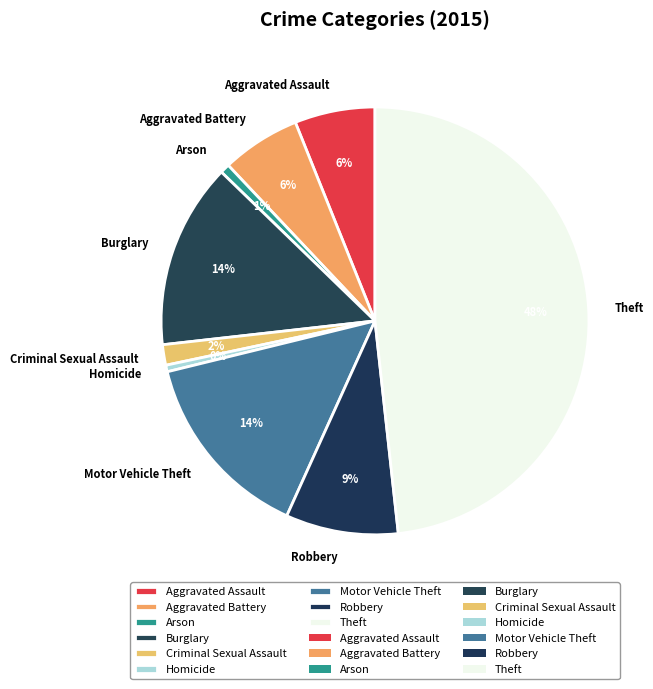

How many slices are in this pie chart?

9